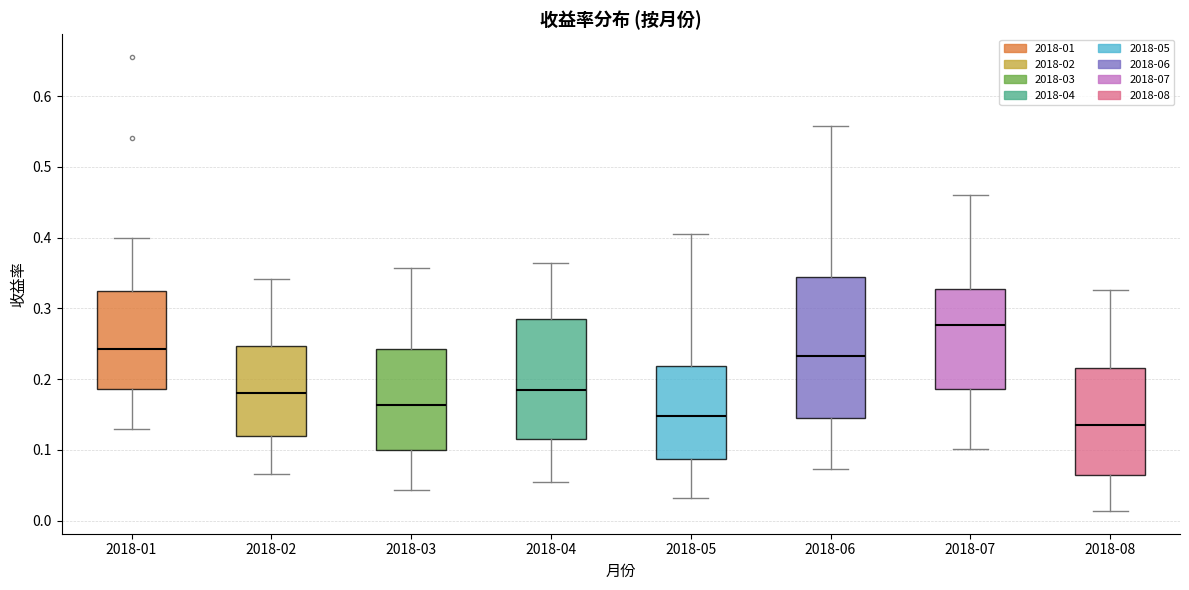

Reading left to right, read every box against the y-axis: the position of its median line, the range the box covers, and the ends of its whiskers. The values are not printed on the chart, so give them approximately, as read against the axis.

2018-01: median 0.24, box 0.19 to 0.33, whiskers 0.13 to 0.40
2018-02: median 0.18, box 0.12 to 0.25, whiskers 0.07 to 0.34
2018-03: median 0.16, box 0.10 to 0.24, whiskers 0.04 to 0.36
2018-04: median 0.18, box 0.12 to 0.28, whiskers 0.05 to 0.36
2018-05: median 0.15, box 0.09 to 0.22, whiskers 0.03 to 0.40
2018-06: median 0.23, box 0.14 to 0.34, whiskers 0.07 to 0.56
2018-07: median 0.28, box 0.19 to 0.33, whiskers 0.10 to 0.46
2018-08: median 0.13, box 0.06 to 0.22, whiskers 0.01 to 0.33